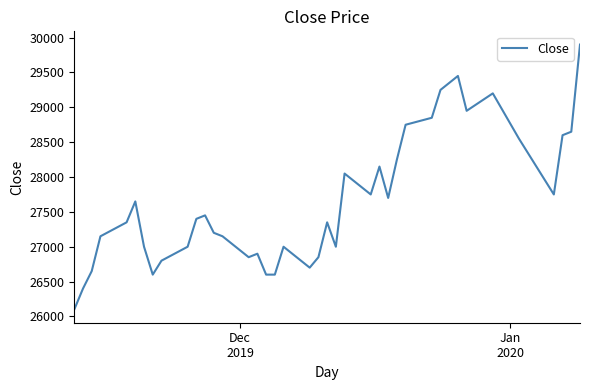

What is the difference between the maximum and minimum values?

3800